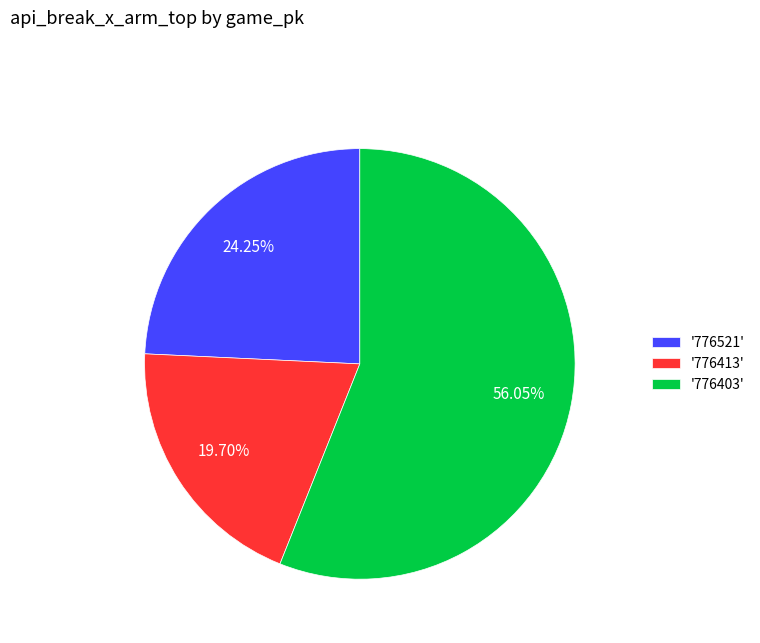

Is the sum of '776521' and '776413' greater than half?

No